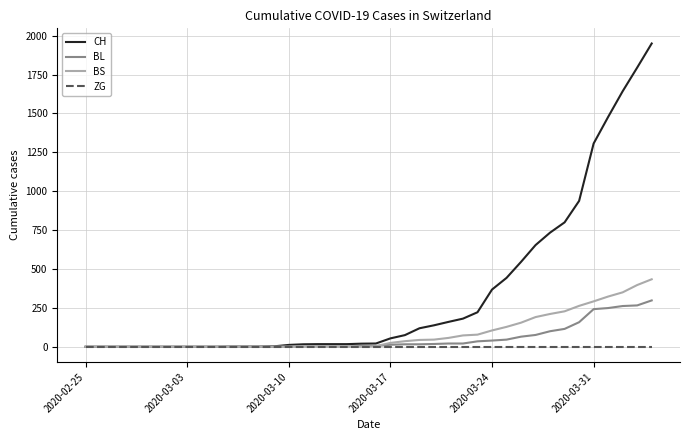

Which series has the widest spread of values?

CH